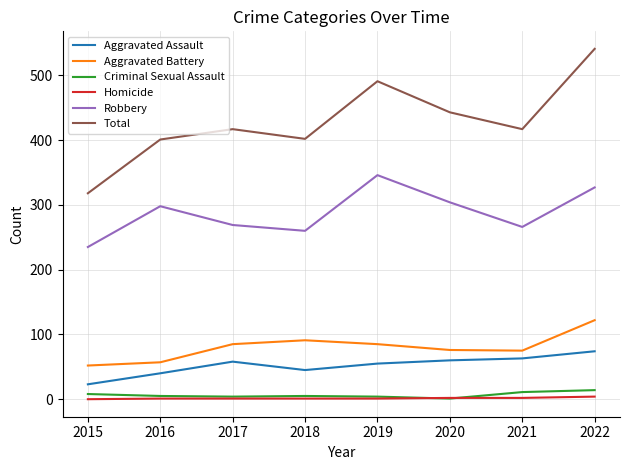

The value of Aggravated Battery at 2017 is 85. True or false?

True